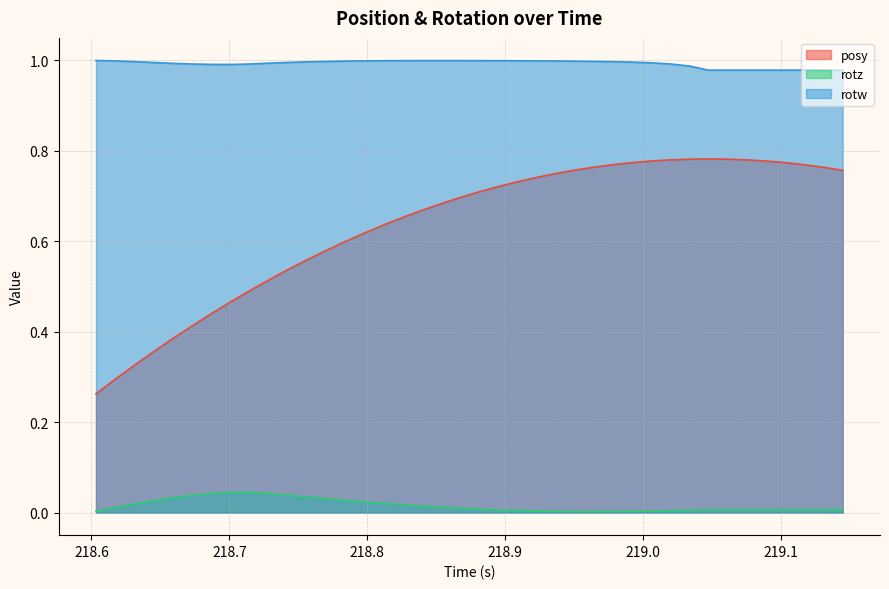

What is the difference between the second highest and minimum values in the posy series?

0.5